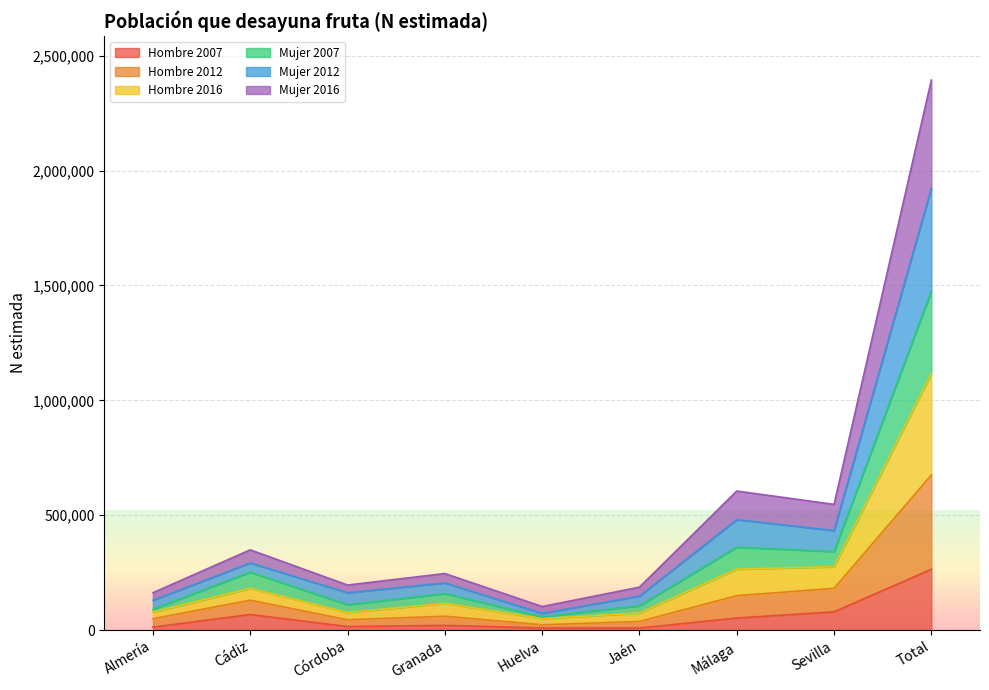

What position from the right is Almería?

9